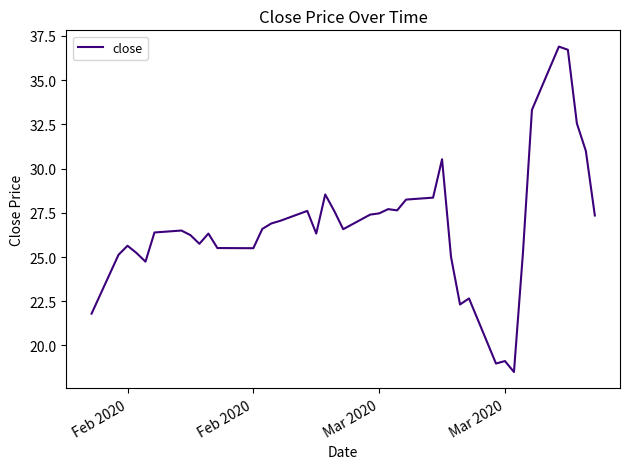

True or false: there are more than 0 points higher than both neighbors.

True